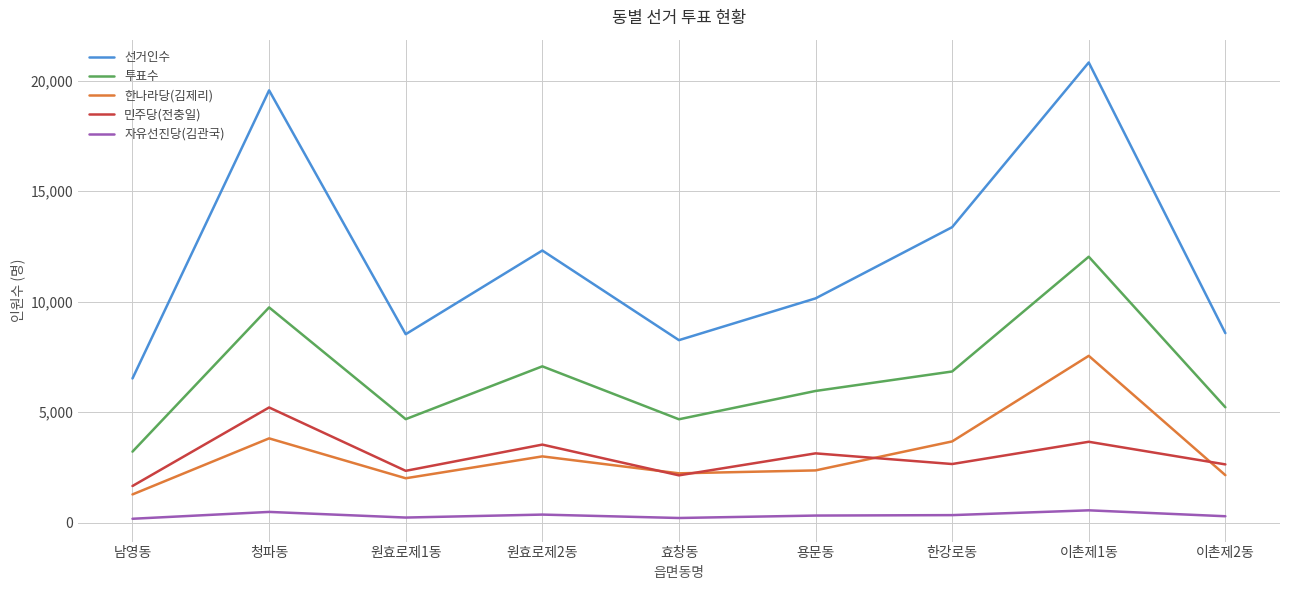

Read the 투표수 value at 용문동, to the nearest 10.

5960